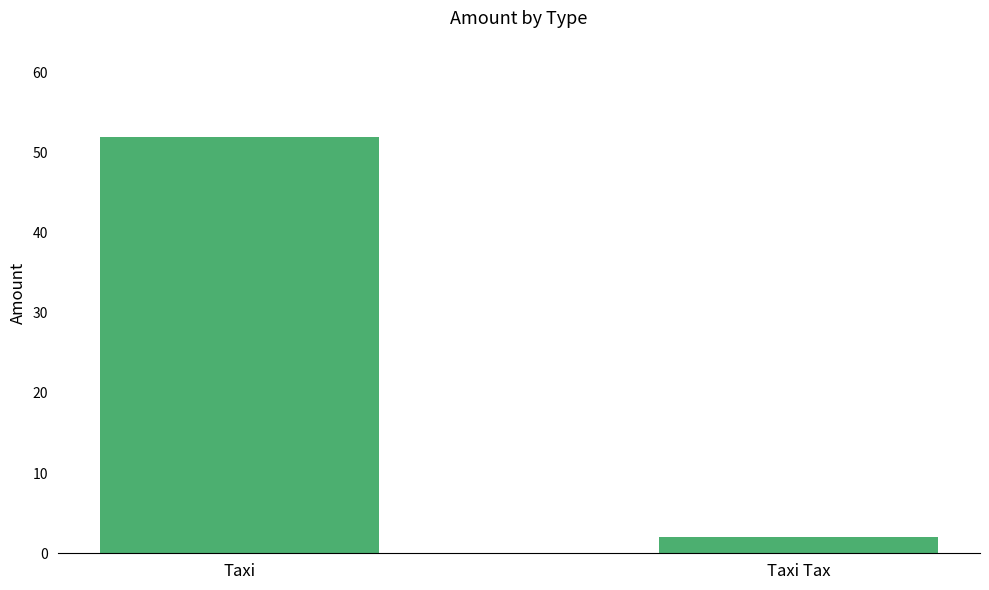

Between Taxi and Taxi Tax, which is larger?

Taxi